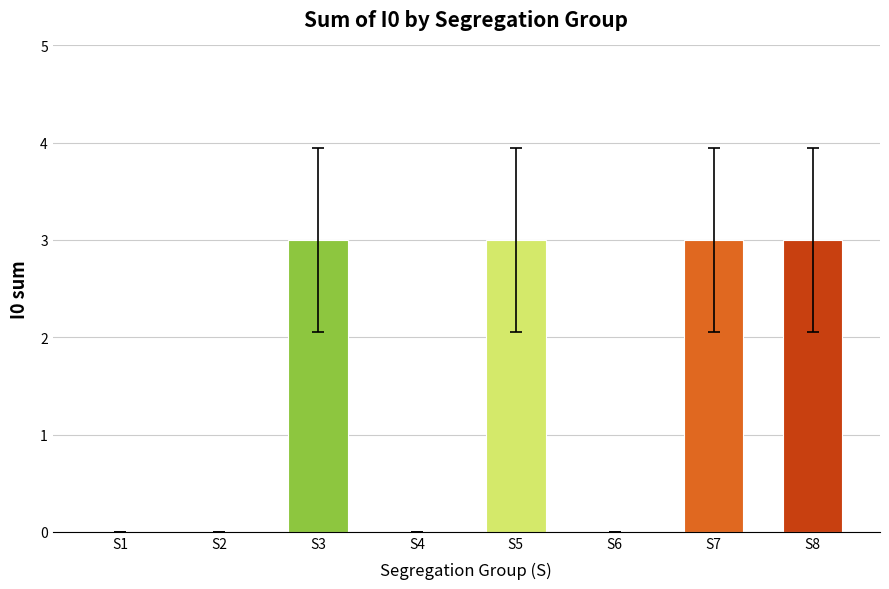

True or false: the data shows 2 at S7.

False